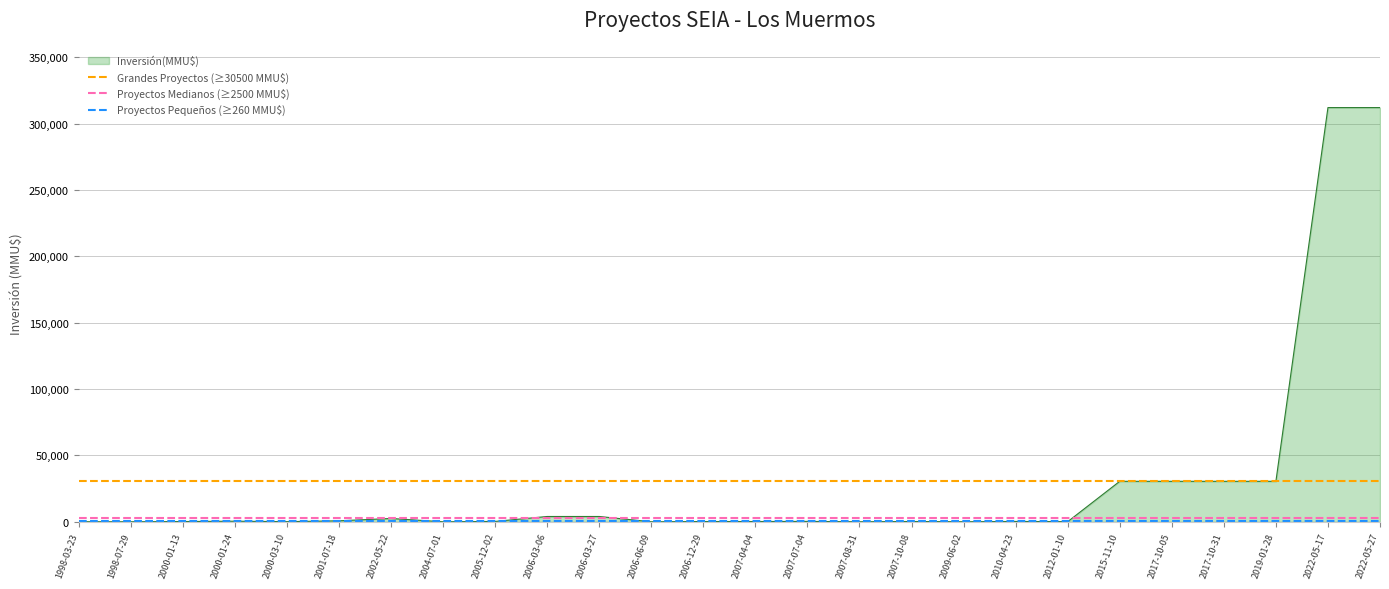

What position from the left is 1998-07-29?

2